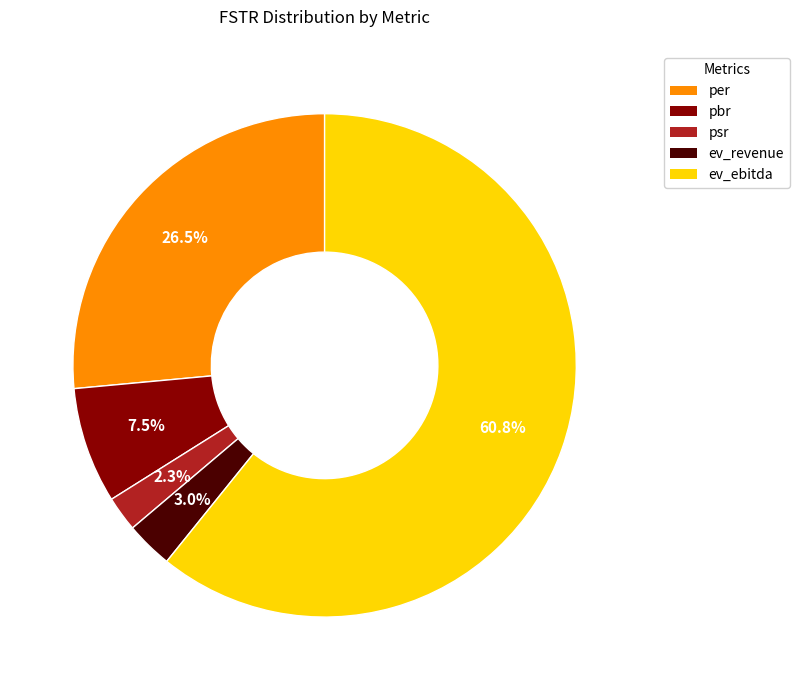

Rank the categories by value from highest to lowest.

ev_ebitda, per, pbr, ev_revenue, psr